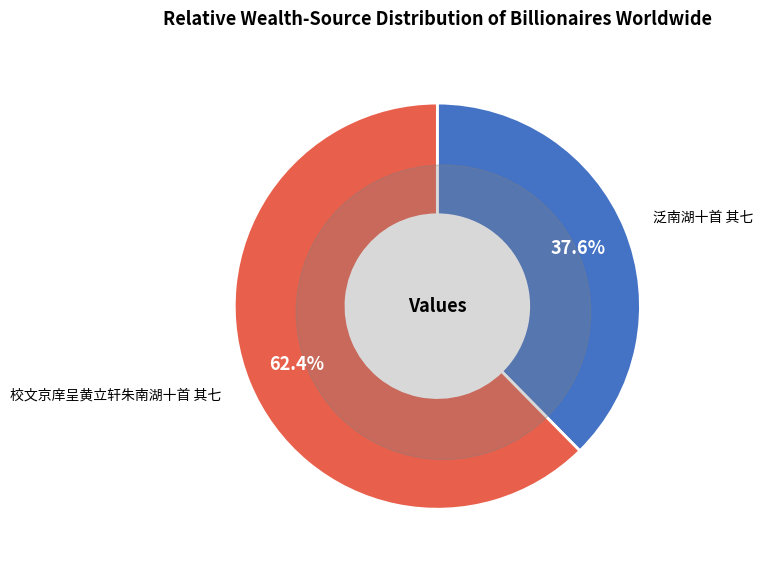

To the nearest percent, what is the difference between the 校文京庠呈黄立轩朱南湖十首 其七 and 泛南湖十首 其七 slice percentages?

25%